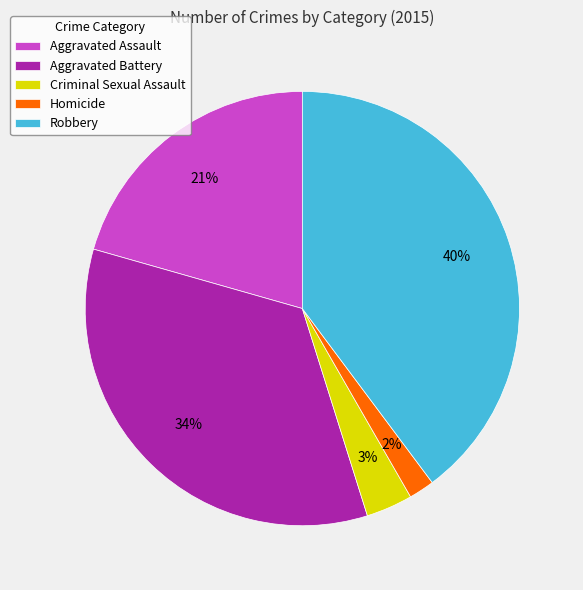

To the nearest percent, what is the combined percentage of Robbery and Aggravated Battery?

74%